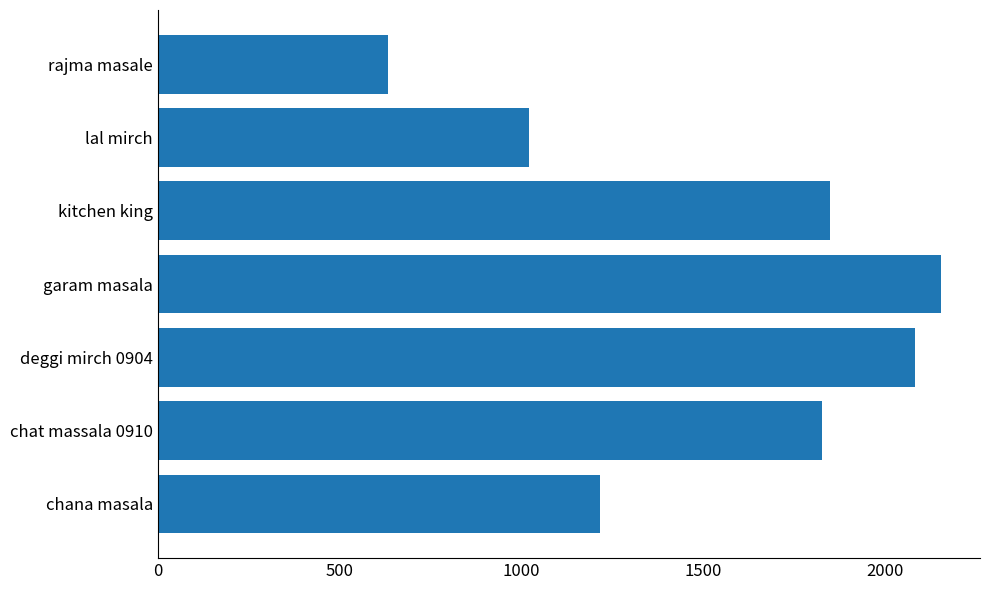

The chart shows a value of 631.8 at rajma masale. True or false?

True